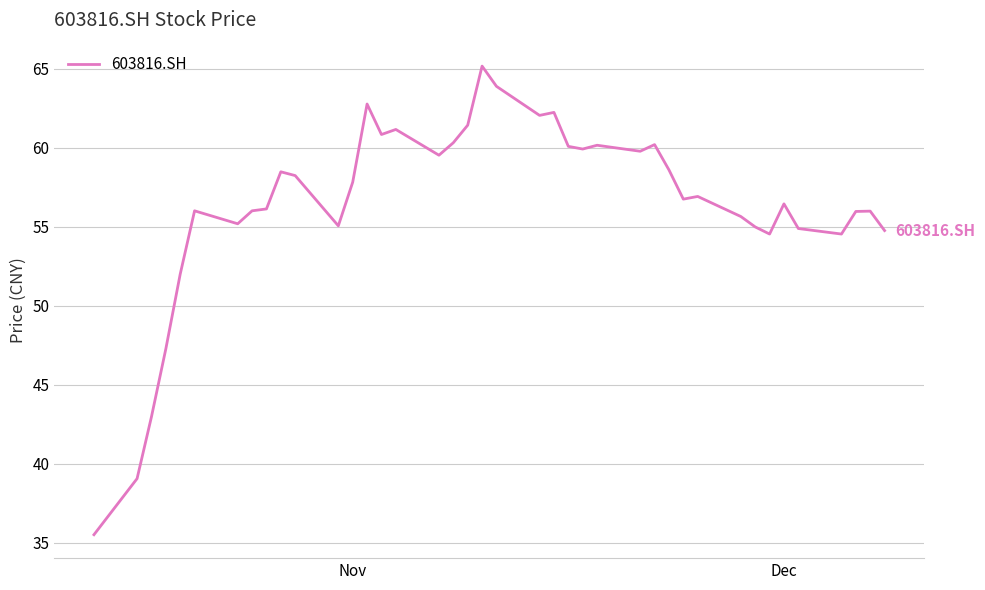

What is the minimum value shown in the chart?

35.5